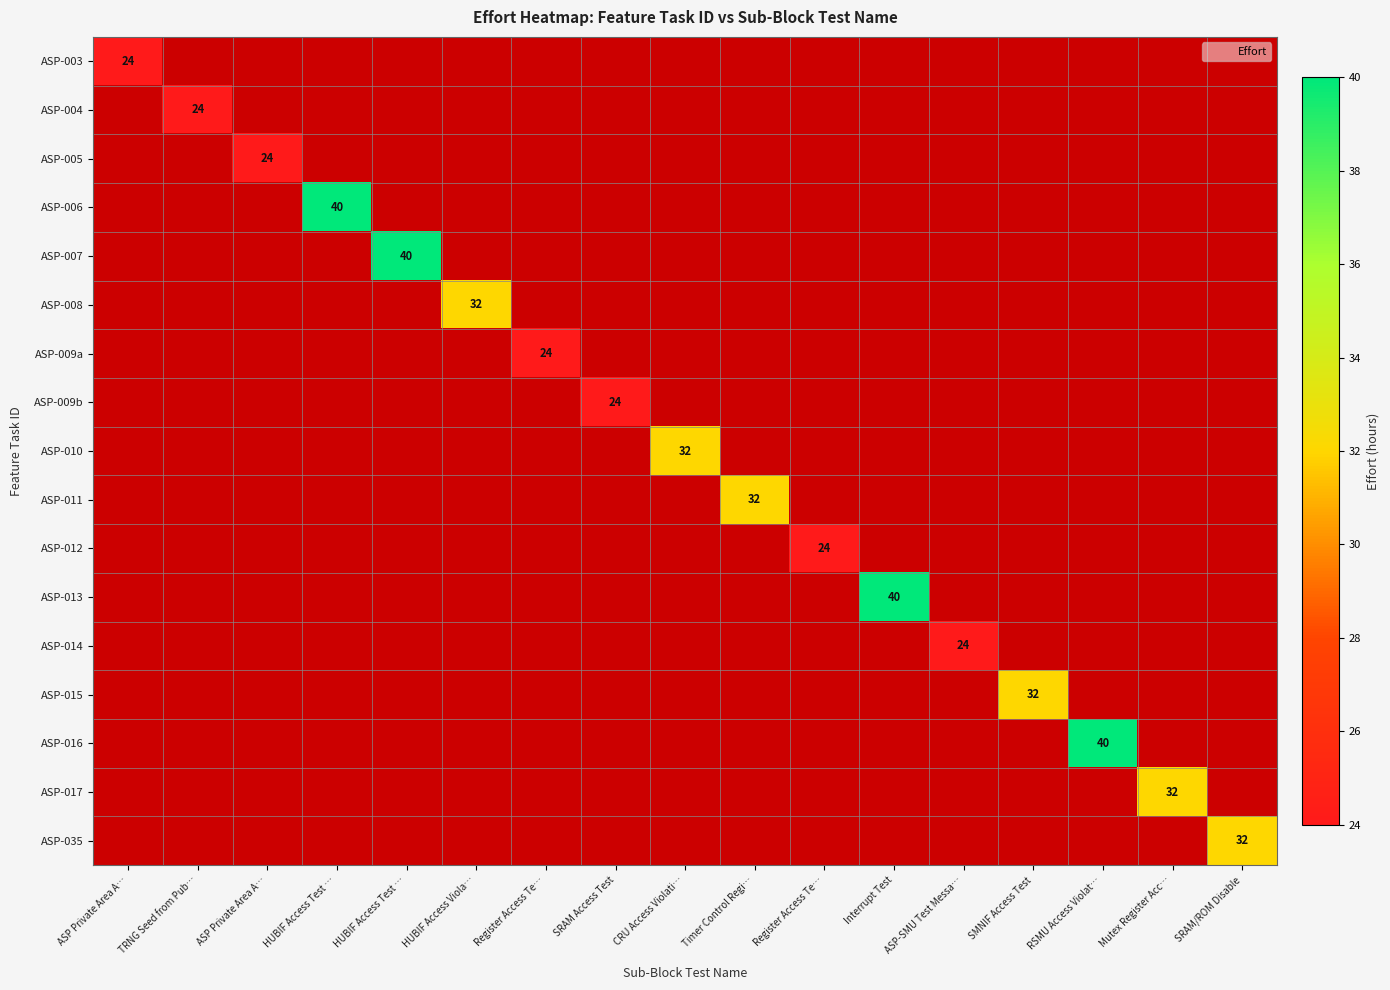

Count the number of categories in the chart.

17